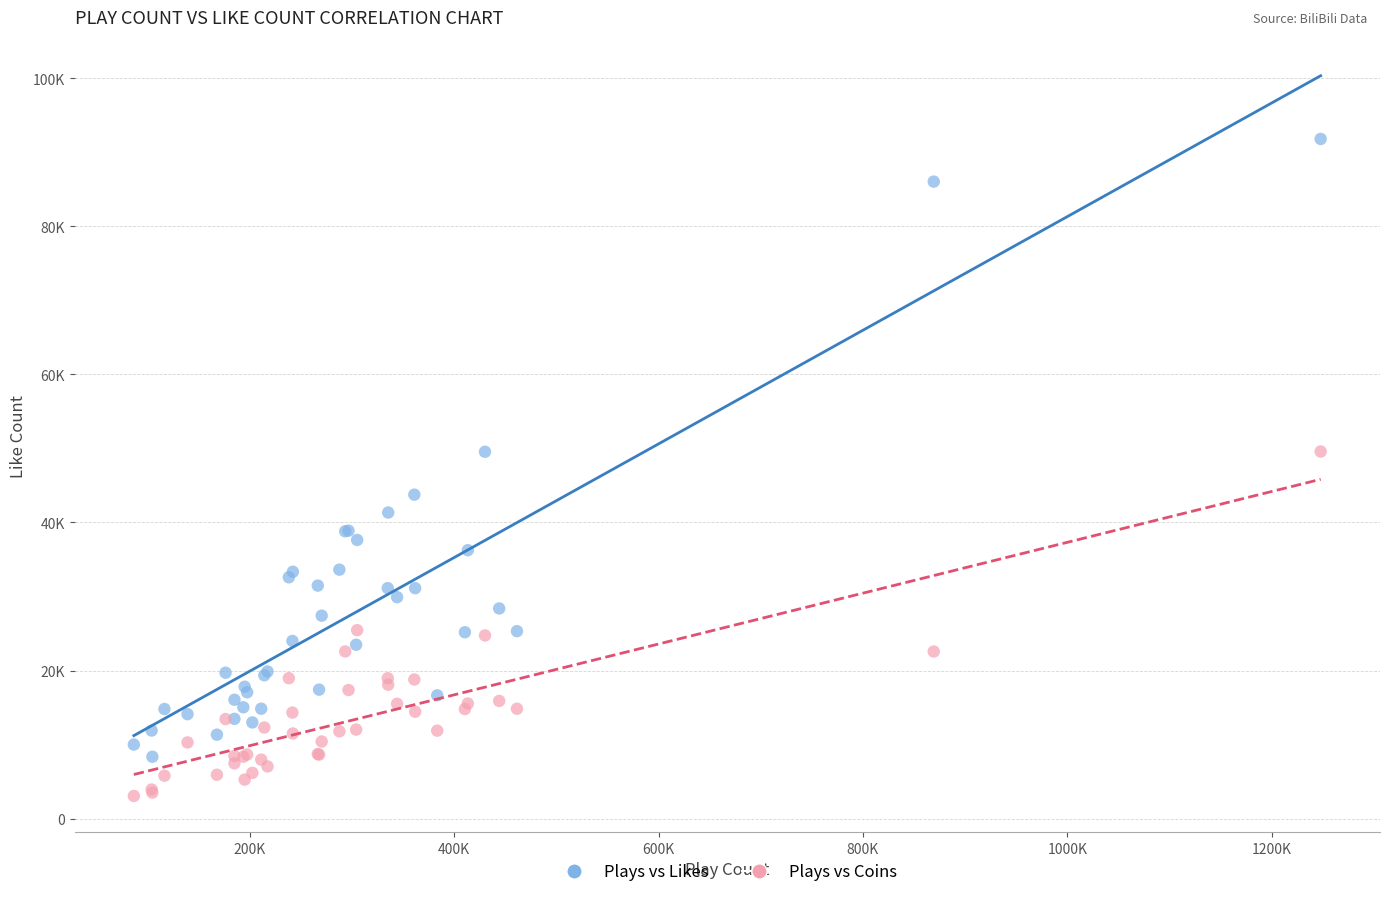

Which series contains the lowest Y value?

Plays vs Coins